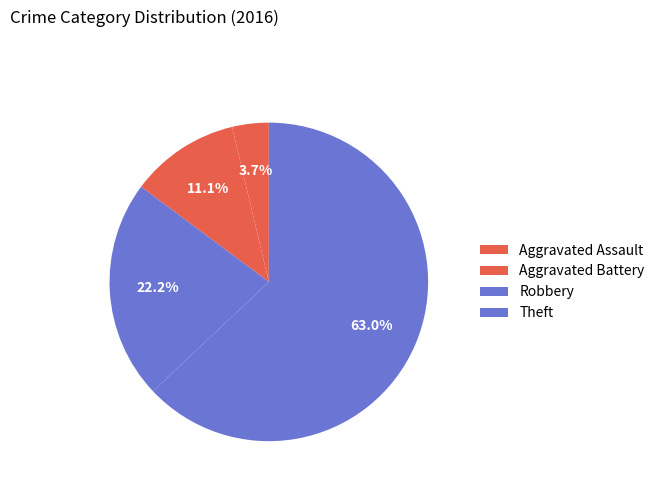

Do Theft and Aggravated Battery together represent more than half of the pie?

Yes